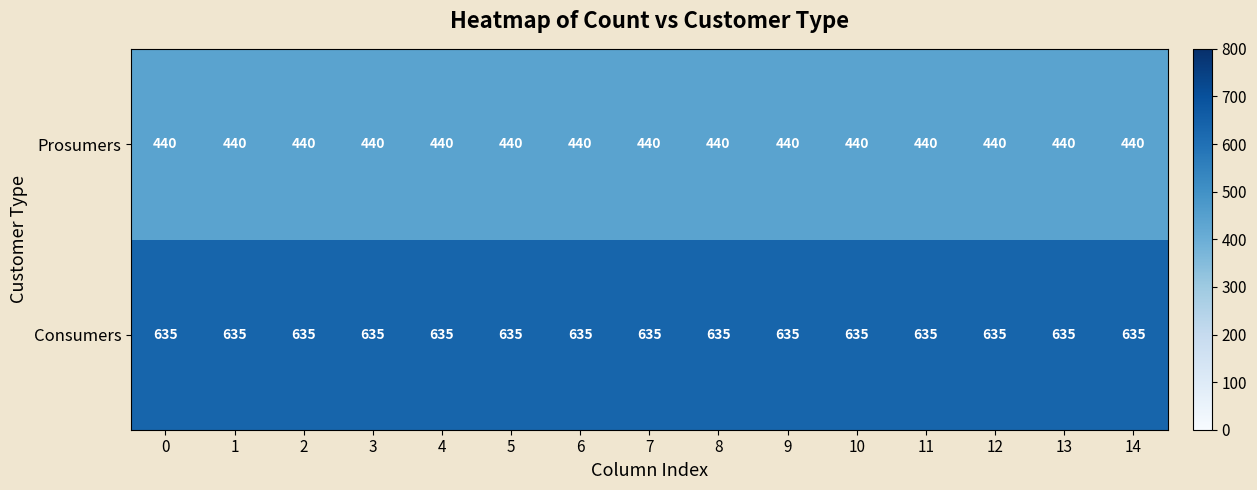

What is the difference between the highest and lowest values at 1?

195